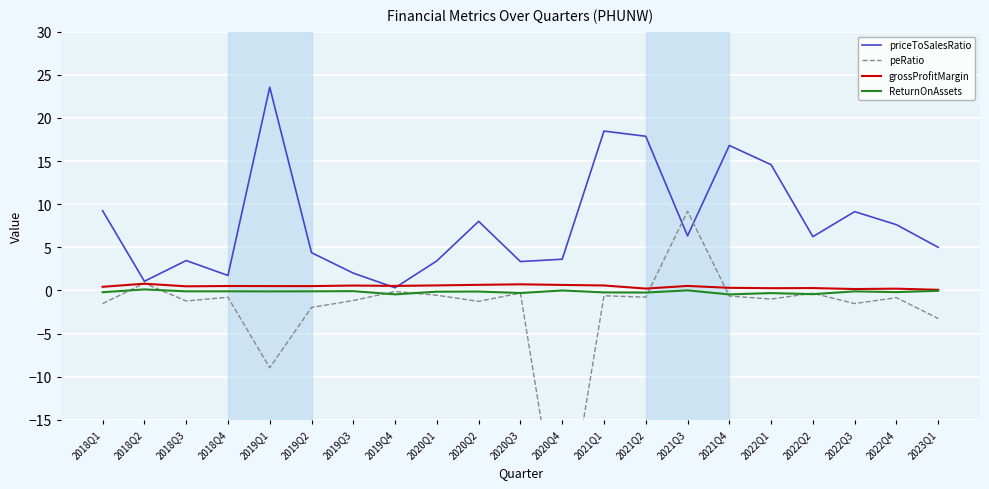

Reading left to right, transcribe all the data shown in this chart.

priceToSalesRatio: 9.2	1.1	3.5	1.7	23.6	4.4	2.0	0.3	3.4	8.0	3.4	3.6	18.5	17.9	6.3	16.8	14.6	6.2	9.1	7.6	5.0
peRatio: -1.5	0.8	-1.2	-0.8	-9.0	-2.0	-1.2	-0.1	-0.6	-1.3	-0.3	-30.0	-0.6	-0.8	9.2	-0.6	-1.0	-0.3	-1.5	-0.8	-3.3
grossProfitMargin: 0.4	0.8	0.5	0.5	0.5	0.5	0.6	0.5	0.6	0.7	0.7	0.6	0.6	0.2	0.5	0.3	0.3	0.3	0.2	0.2	0.1
ReturnOnAssets: -0.2	0.1	-0.1	-0.1	-0.1	-0.1	-0.1	-0.5	-0.1	-0.1	-0.3	-0.0	-0.2	-0.2	0.0	-0.5	-0.3	-0.4	-0.1	-0.2	-0.0